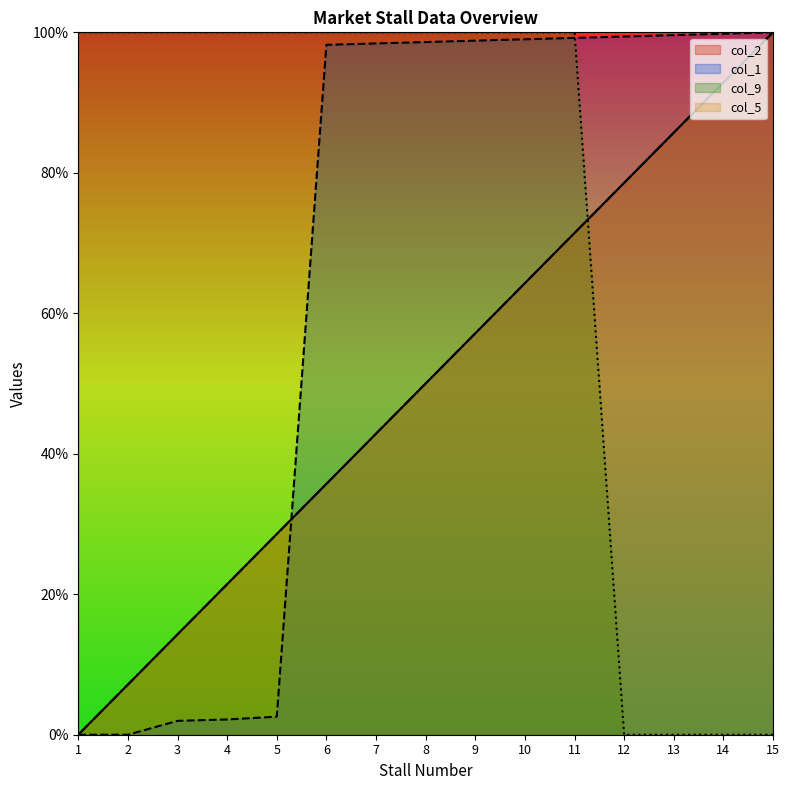

Is it true that col_2 equals 85.7 at 13?

True